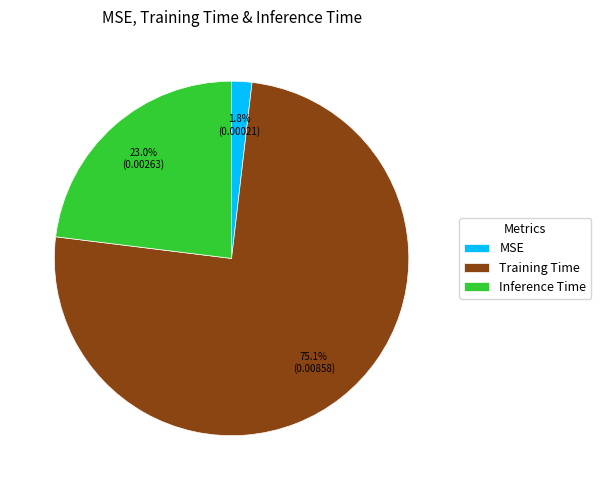

What percentage is the Training Time slice, to the nearest percent?

75%